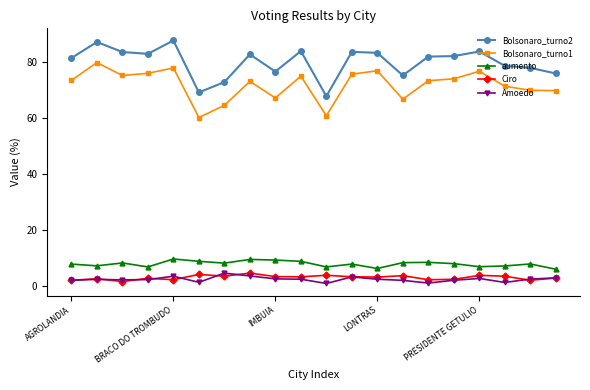

What is the value of the Bolsonaro_turno1 point at the 18th from the left?

71.4